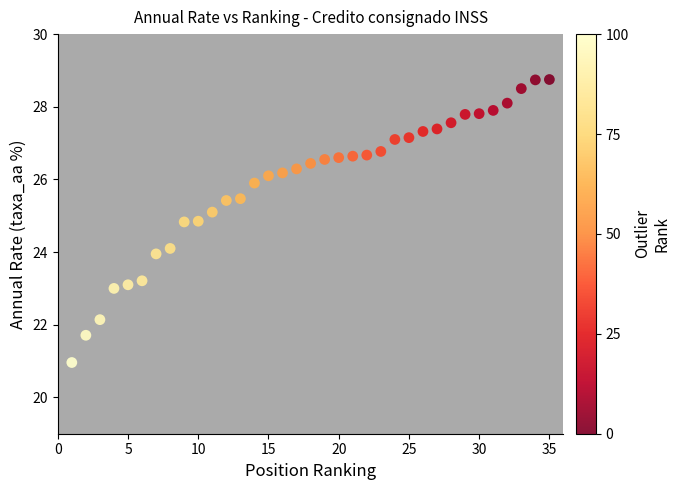

What is the range of X values (max minus min)?

34.0